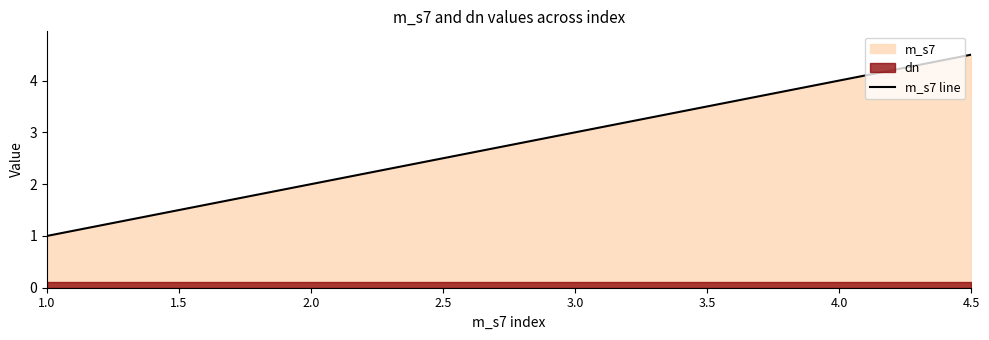

At which label is the value closest to 2?

2.0